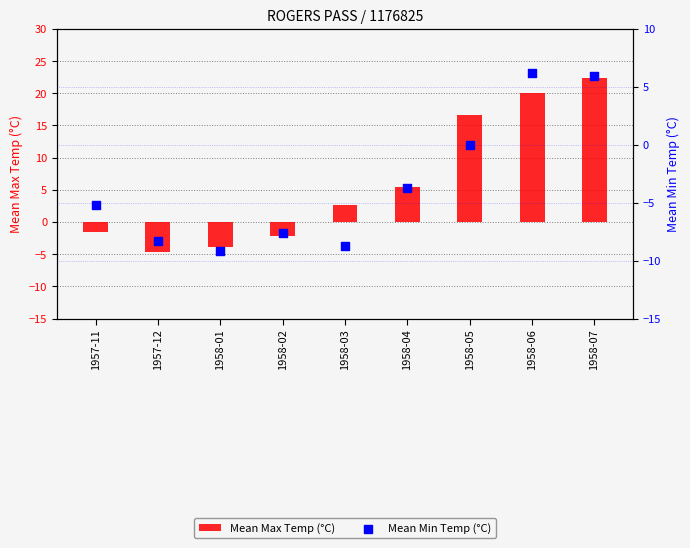

Which series reaches the maximum Y coordinate?

Mean Max Temp (°C)